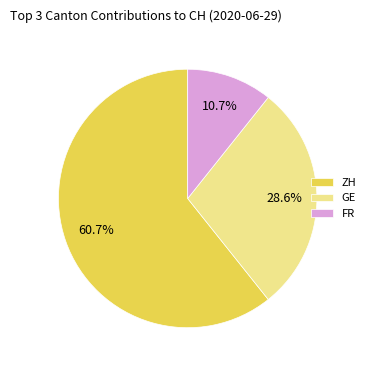

To the nearest percent, what is the average slice percentage?

33%